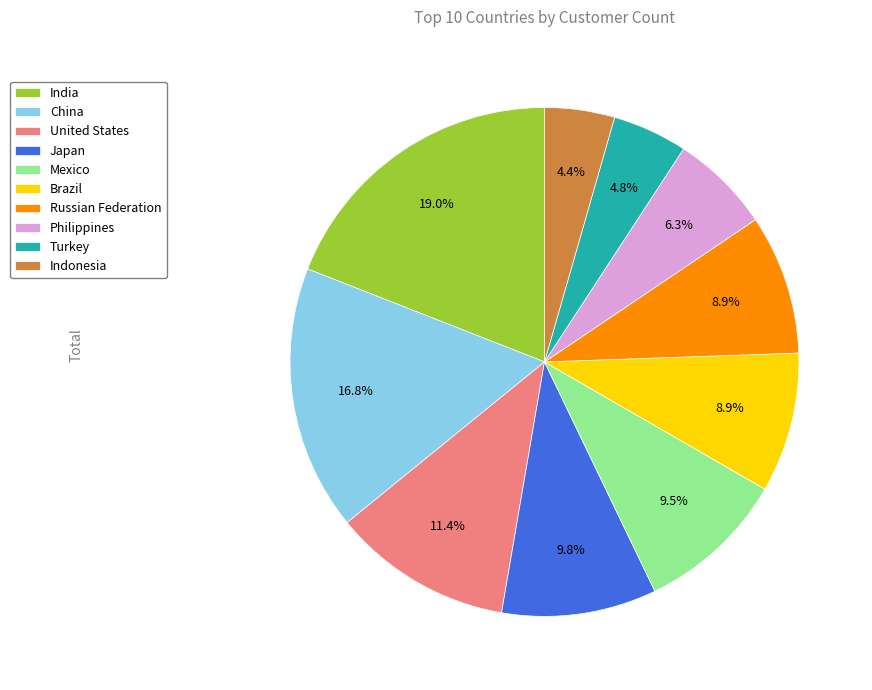

To the nearest percent, what is the average slice percentage?

10%